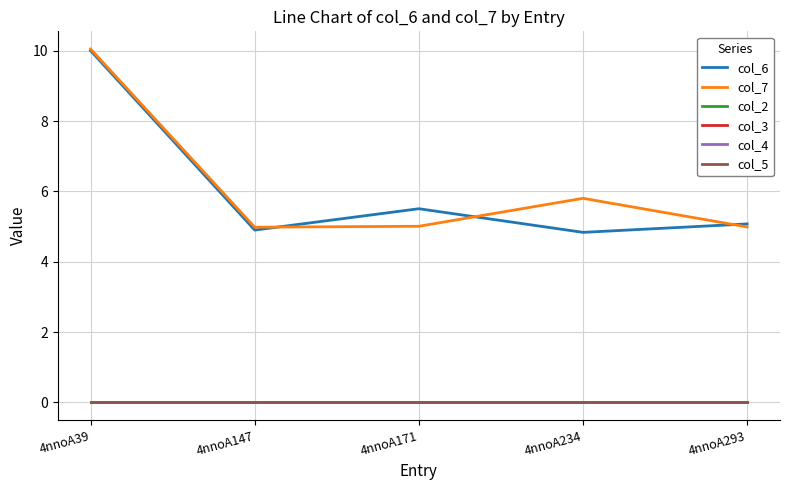

Reading left to right, transcribe all the data shown in this chart.

col_6: 10.0	4.9	5.5	4.8	5.1
col_7: 10.1	5.0	5.0	5.8	5.0
col_2: 0.0	0.0	0.0	0.0	0.0
col_3: 0.0	0.0	0.0	0.0	0.0
col_4: 0.0	0.0	0.0	0.0	0.0
col_5: 0.0	0.0	0.0	0.0	0.0